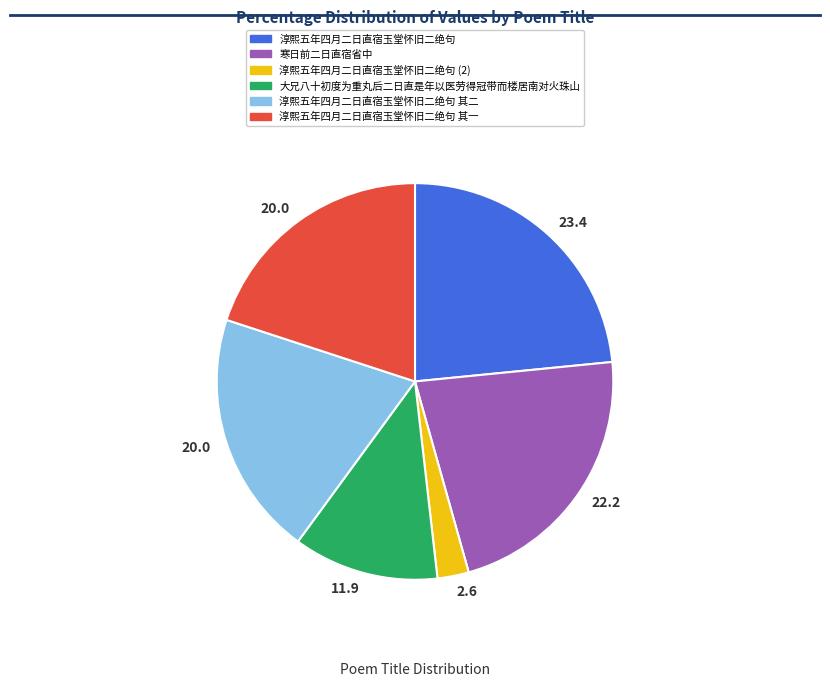

Is there any slice that represents more than half of the pie?

No